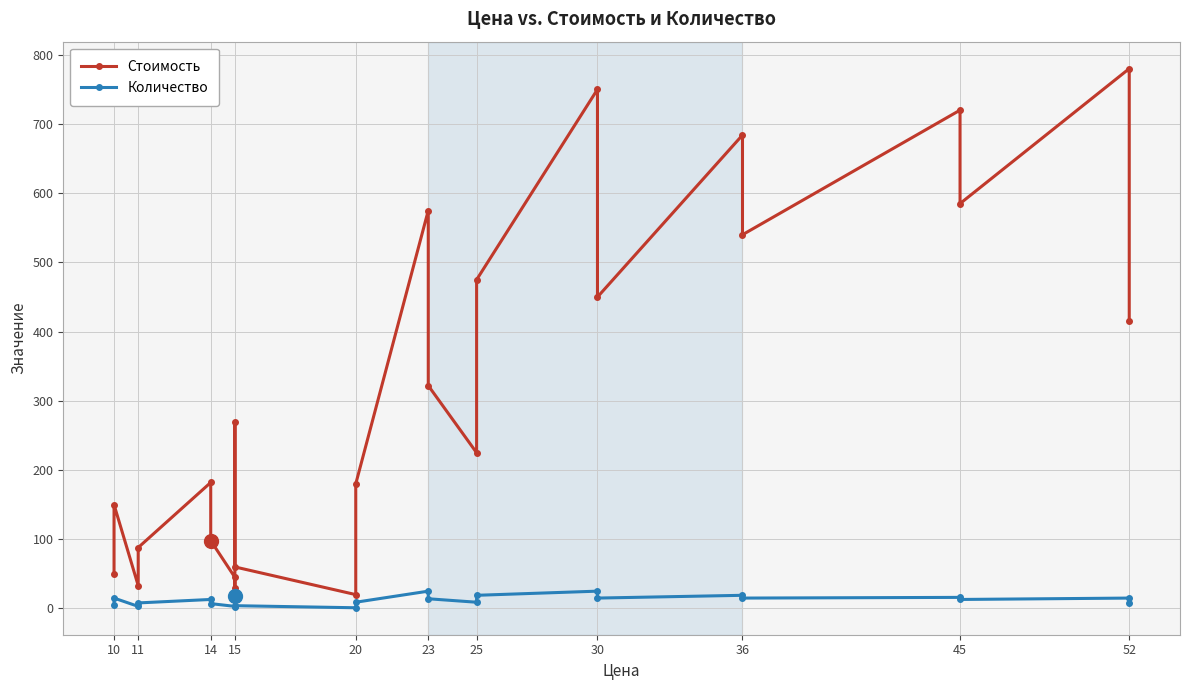

Rank the series by their average value, from lowest to highest.

Количество, Стоимость